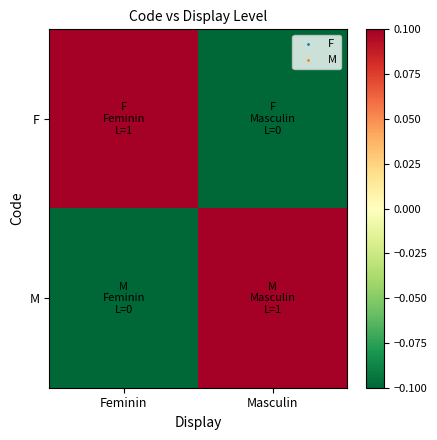

Reading left to right, extract all data points from this chart.

F: Feminin=0.1	Masculin=-0.1
M: Feminin=-0.1	Masculin=0.1